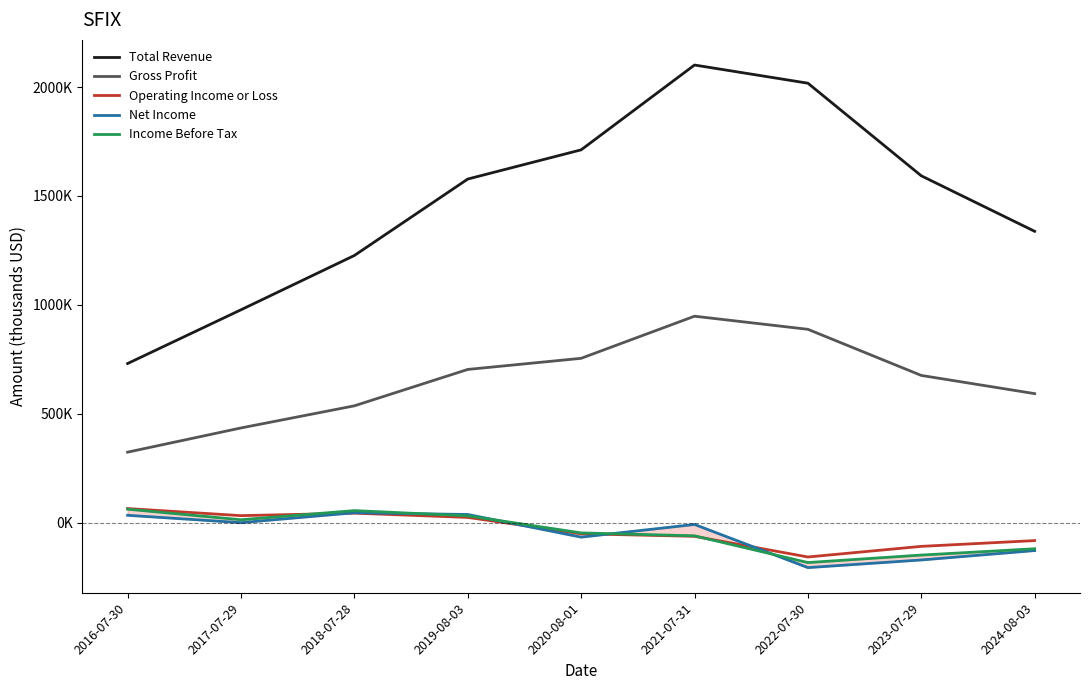

How many categories are shown in the chart?

9